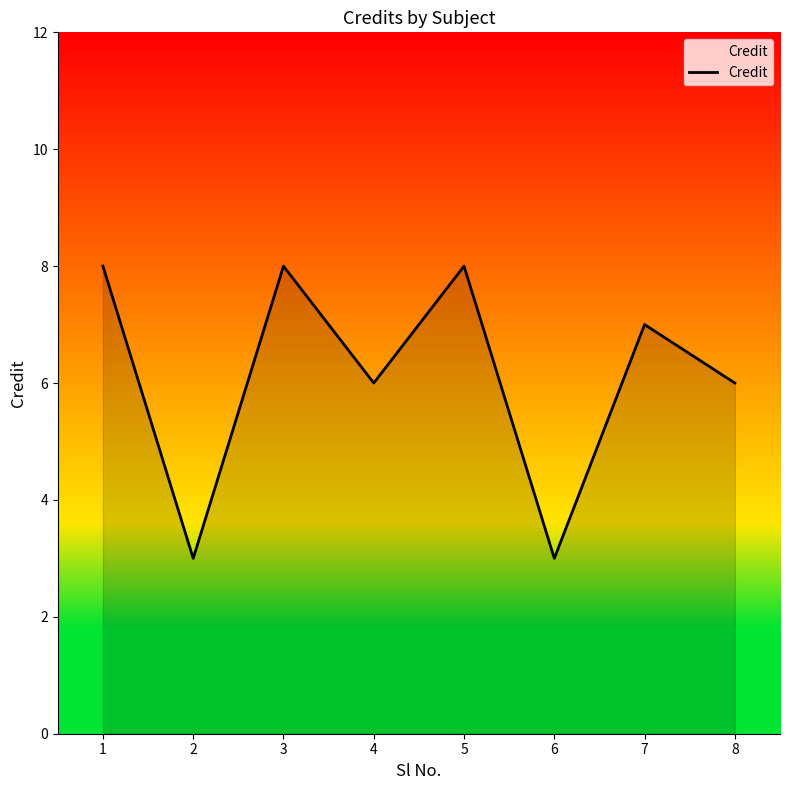

What is the change in value from 4 to 6?

-3